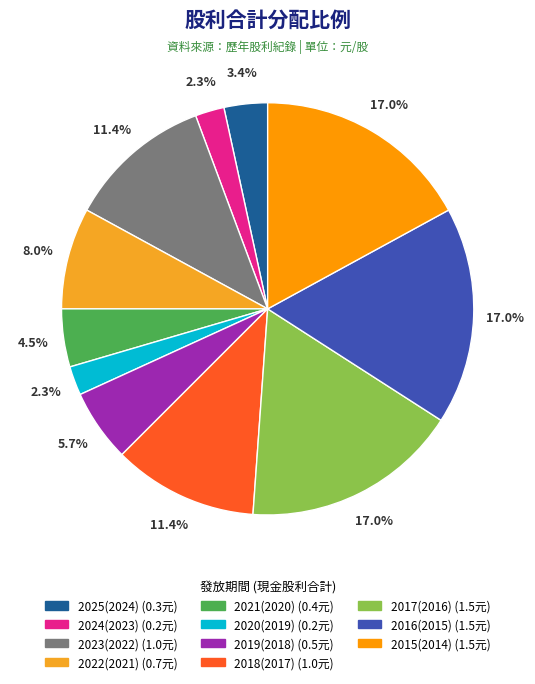

True or false: 2015(2014) accounts for 8% of the total.

False